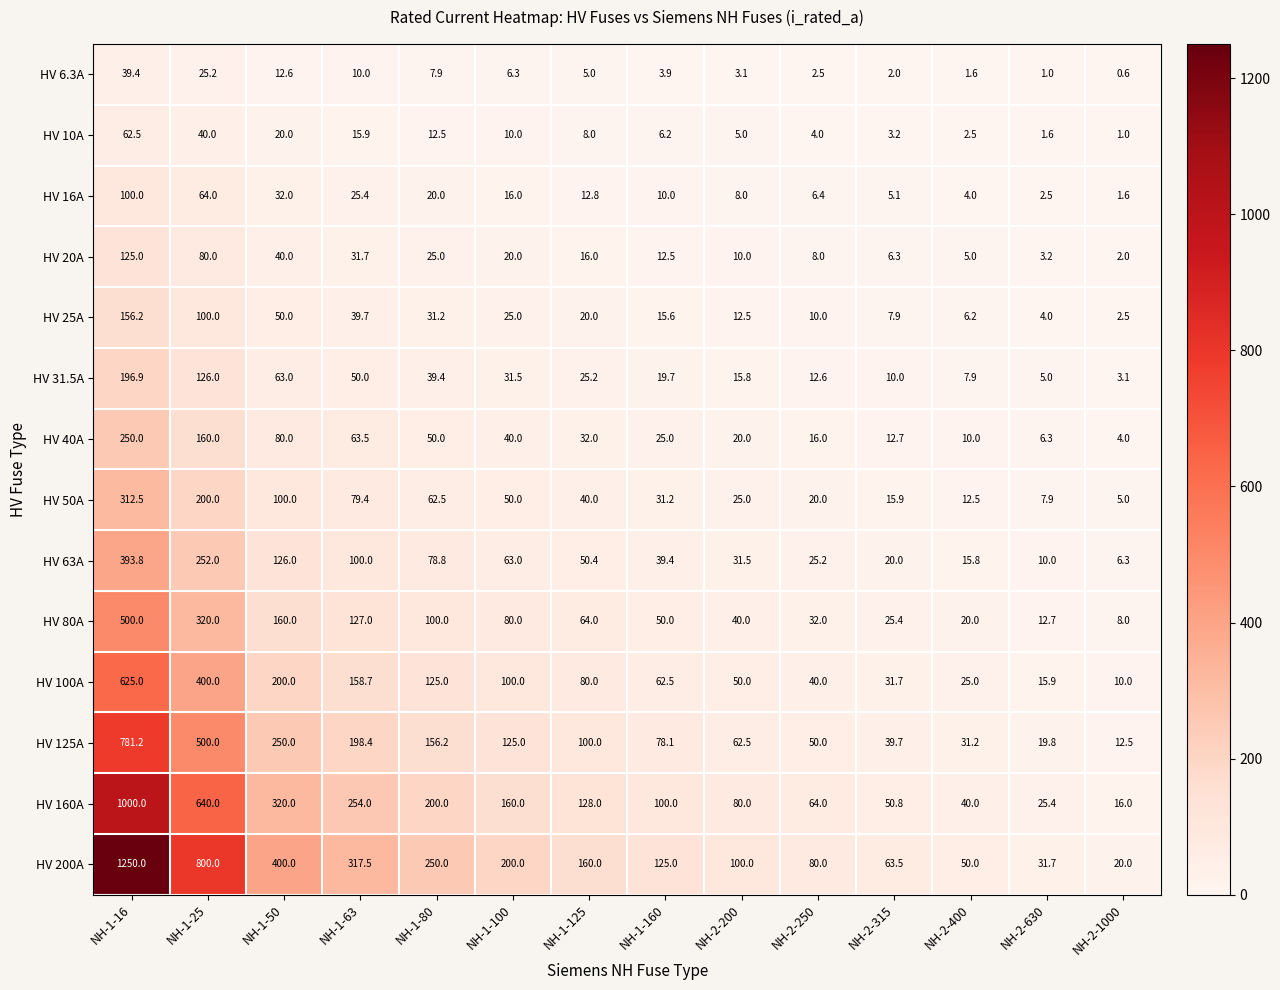

List the series in order of their peak value, lowest first.

HV 6.3A, HV 10A, HV 16A, HV 20A, HV 25A, HV 31.5A, HV 40A, HV 50A, HV 63A, HV 80A, HV 100A, HV 125A, HV 160A, HV 200A